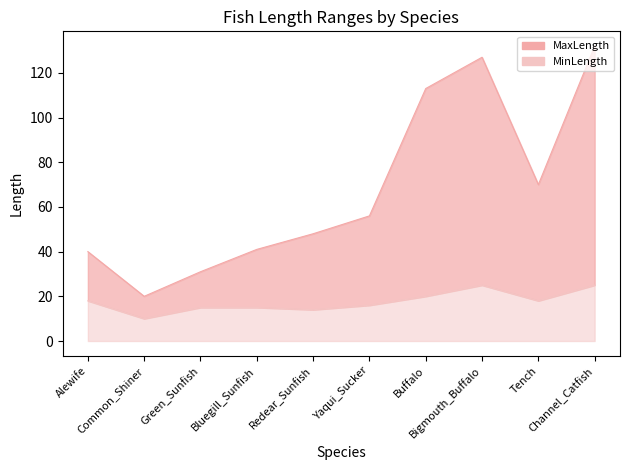

Reading left to right, extract all data points from this chart.

MaxLength: Alewife=40	Common_Shiner=20	Green_Sunfish=31	Bluegill_Sunfish=41	Redear_Sunfish=48	Yaqui_Sucker=56	Buffalo=113	Bigmouth_Buffalo=127	Tench=70	Channel_Catfish=132
MinLength: Alewife=18	Common_Shiner=10	Green_Sunfish=15	Bluegill_Sunfish=15	Redear_Sunfish=14	Yaqui_Sucker=16	Buffalo=20	Bigmouth_Buffalo=25	Tench=18	Channel_Catfish=25